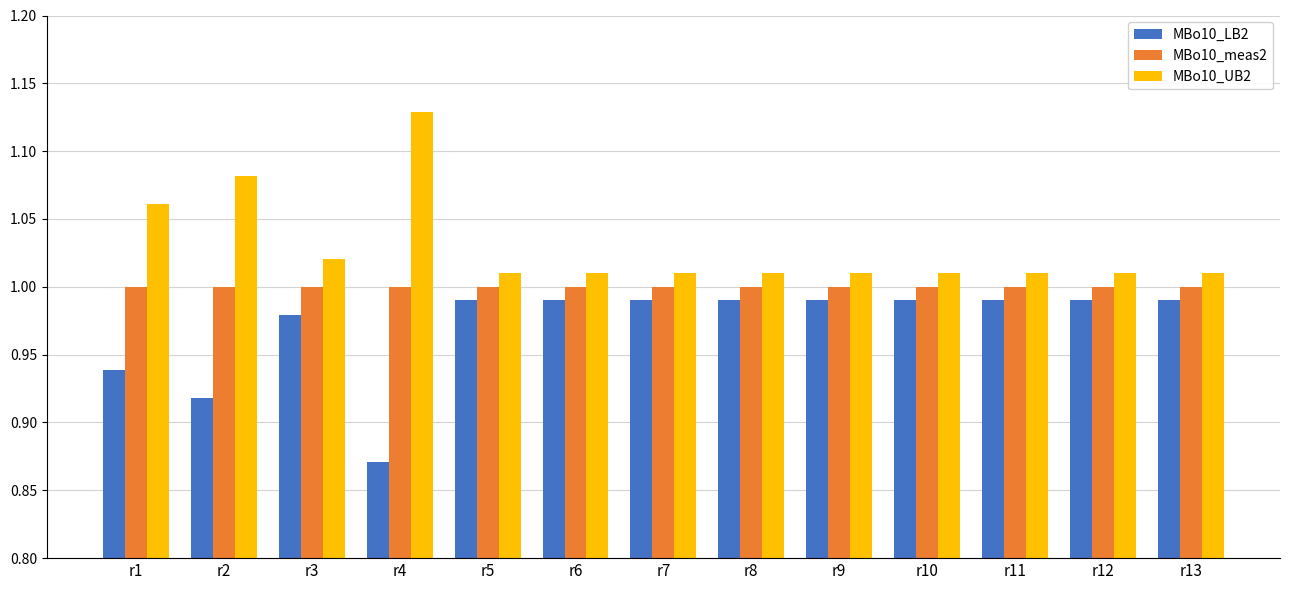

Is it true that MBo10_LB2 equals 1.0 at r5?

True